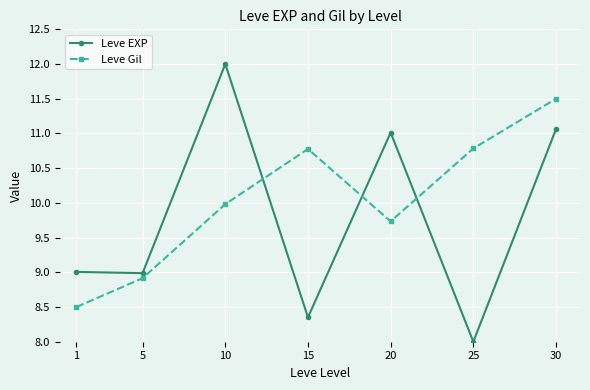

At which label does Leve Gil first exceed 9?

10